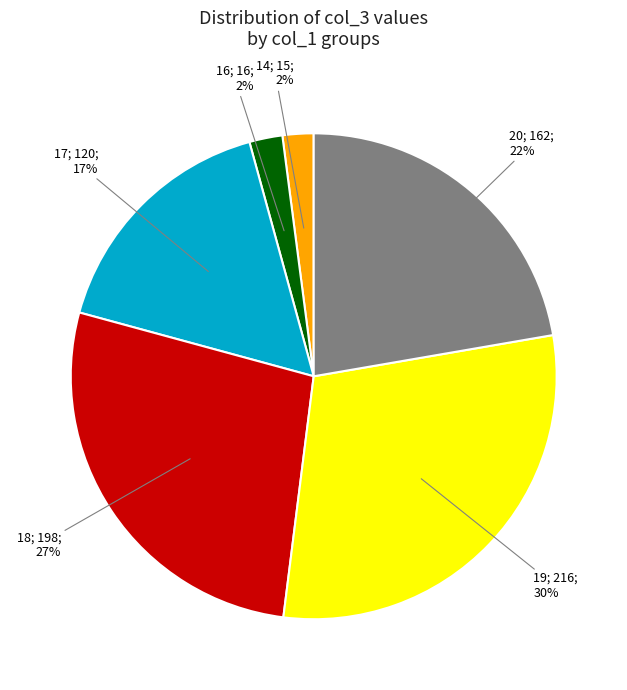

Is there a majority slice in this chart?

No